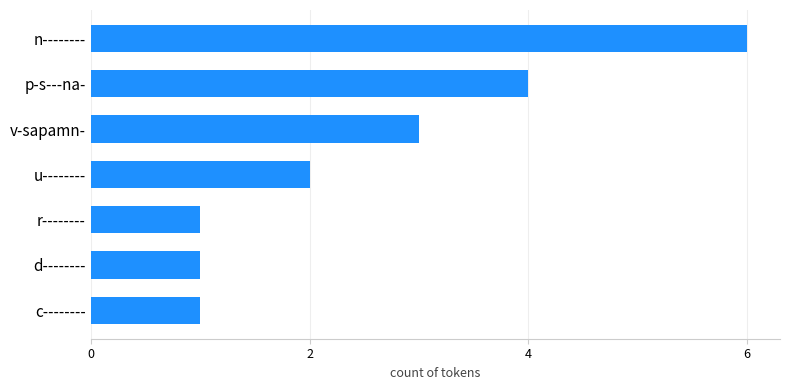

The chart shows a value of 6 at n--------. True or false?

True